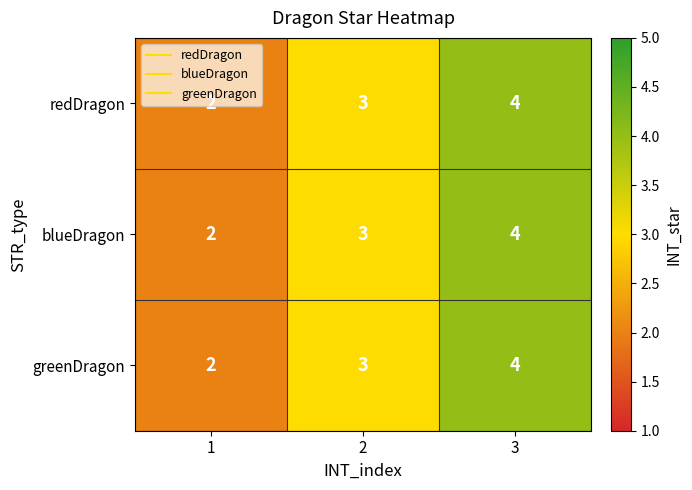

What is the total value across all series at 1?

6